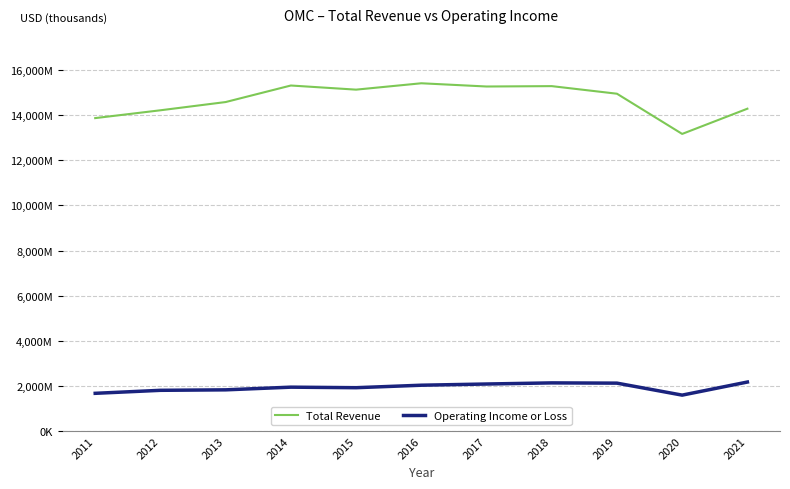

What is the total value across all series at 2019?

17076000